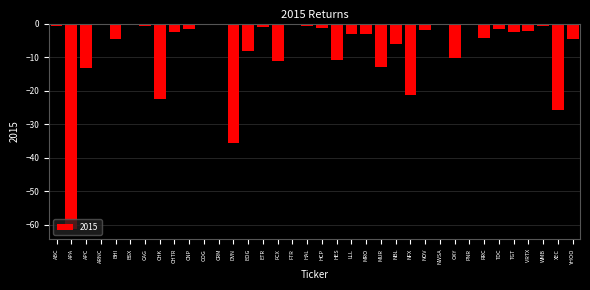

Which has a higher value, NFX or BSX?

BSX